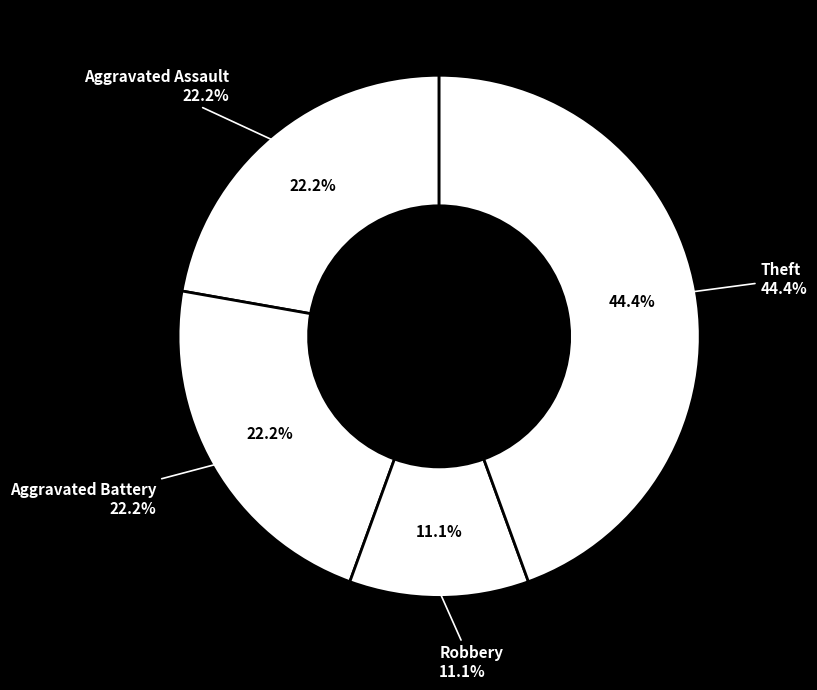

To the nearest percent, what portion does Theft represent?

44%